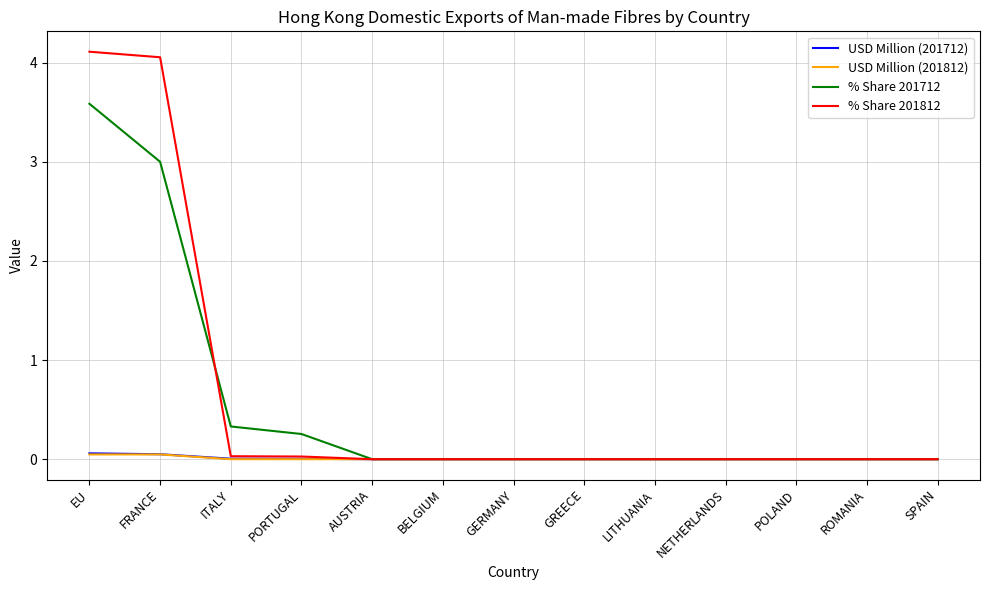

Which series has the largest total across all categories?

% Share 201812